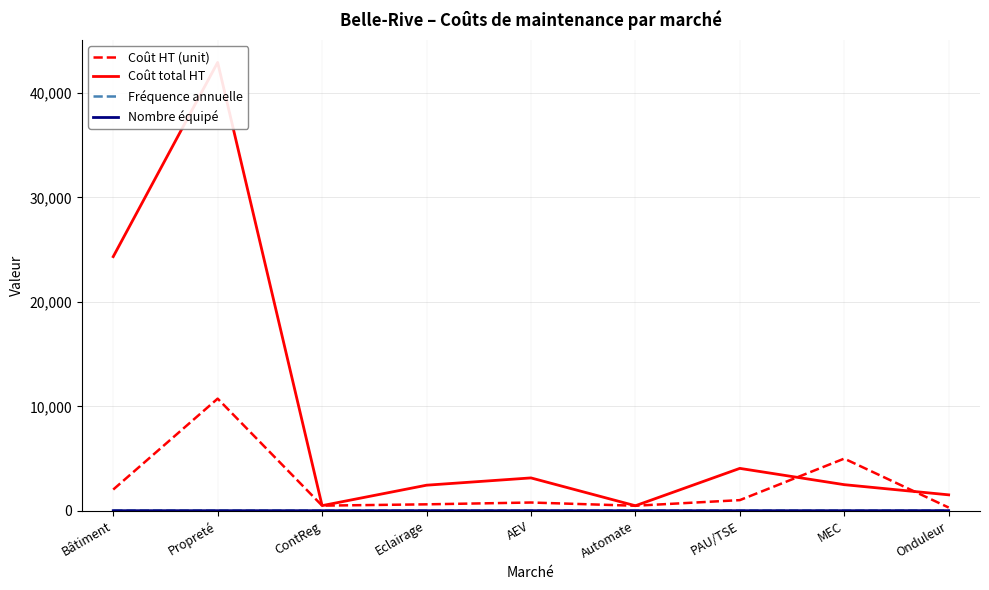

How many lines are shown in the chart?

4